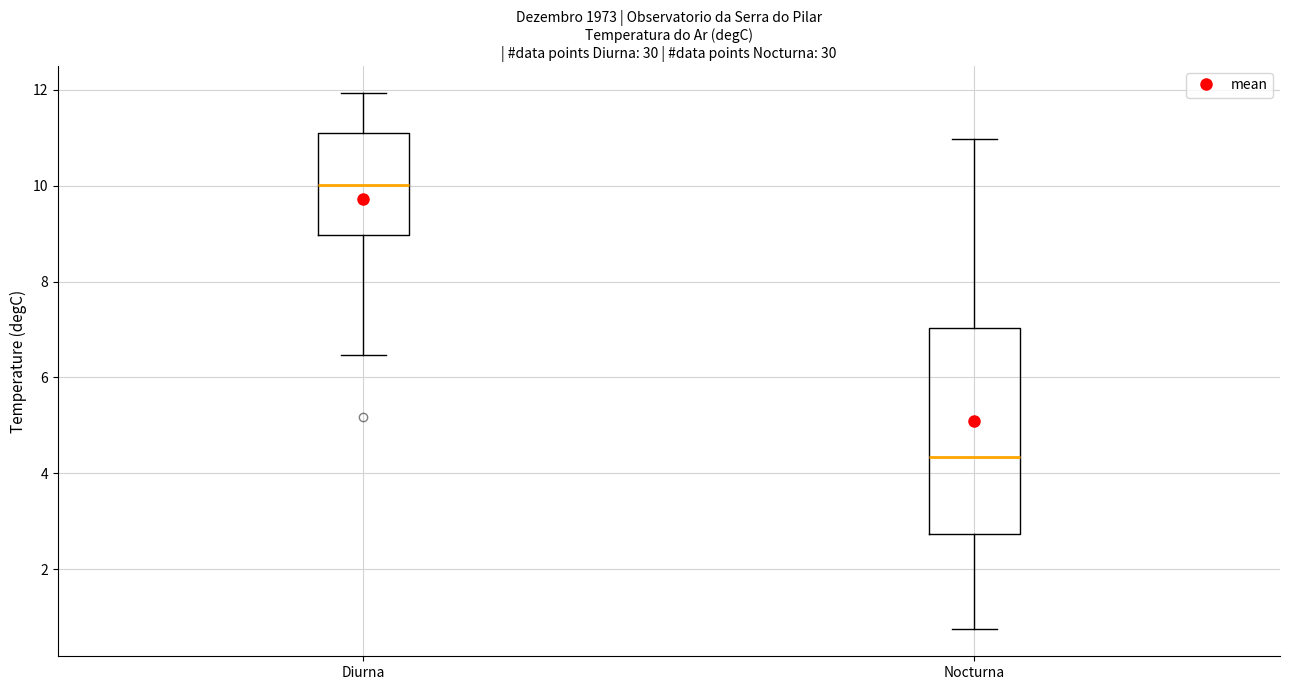

Reading left to right, read every box against the y-axis: the position of its median line, the range the box covers, and the ends of its whiskers. The values are not printed on the chart, so give them approximately, as read against the axis.

Diurna: median 10.0, box 9.0 to 11.0, whiskers 6.4 to 12.0
Nocturna: median 4.4, box 2.8 to 7.0, whiskers 0.8 to 11.0